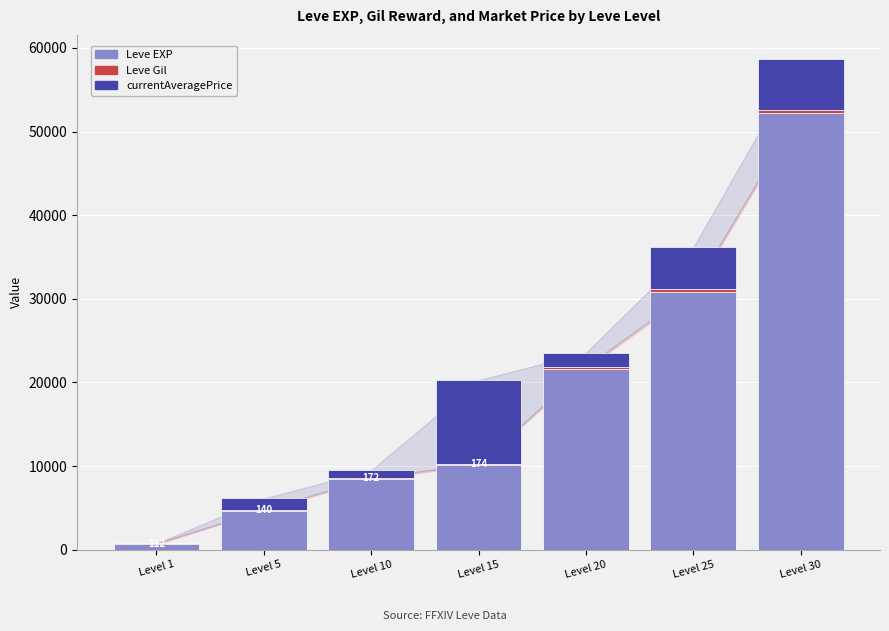

What is the highest value of the Leve EXP series?

52220